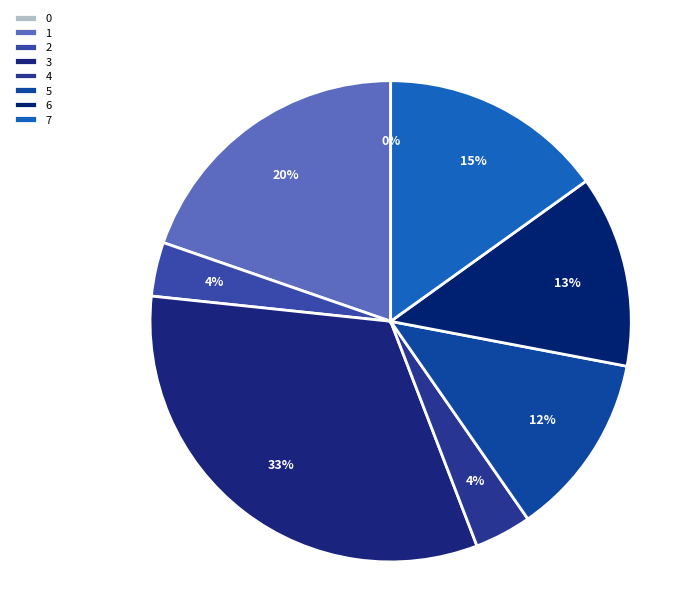

To the nearest percent, what is the combined percentage of 2 and 6?

17%